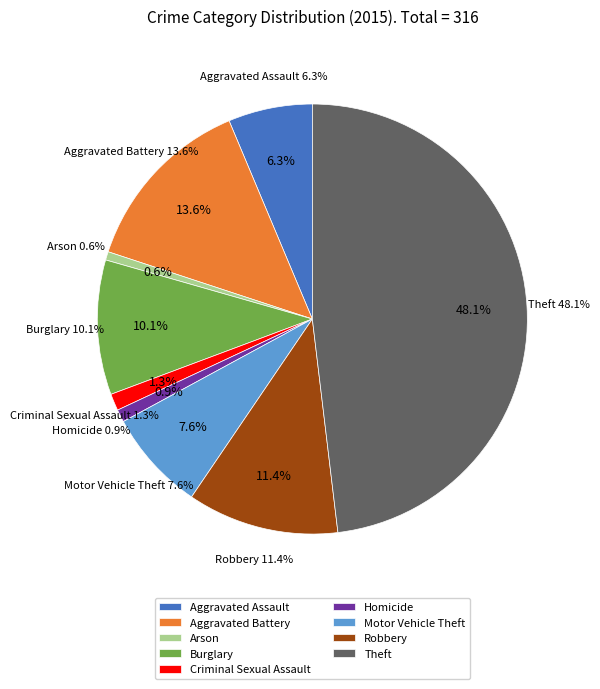

Count the number of slices in the pie.

9